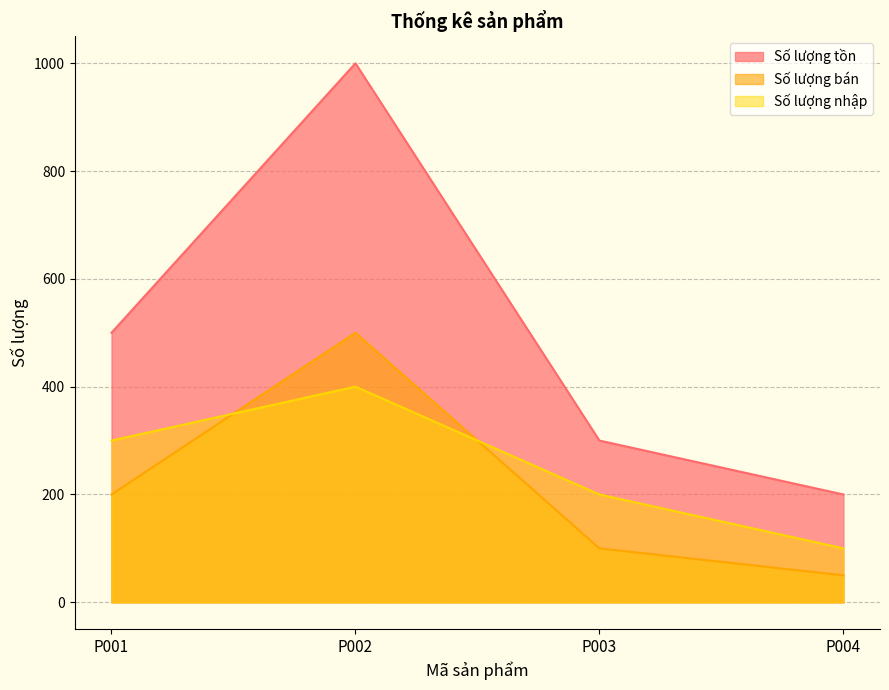

What is the average value of the Số lượng bán series?

212